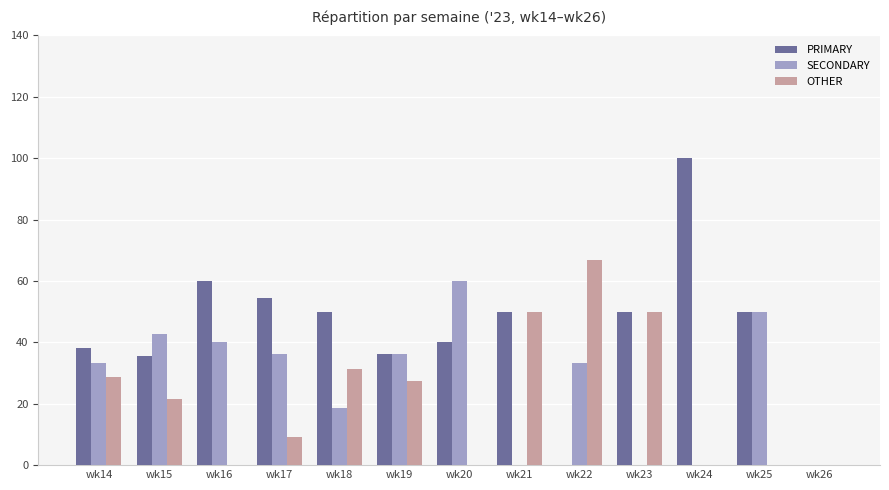

Which series changed the most between wk15 and wk24?

PRIMARY